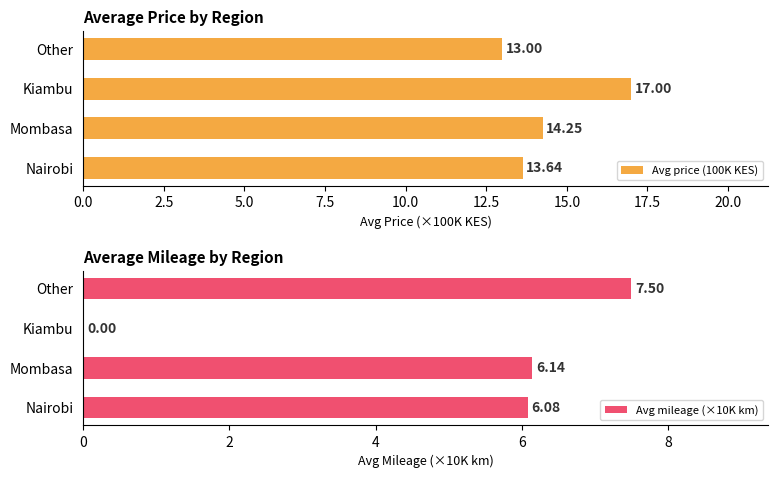

What is the difference between the maximum and minimum values in the Avg price (100K KES) series?

4.0